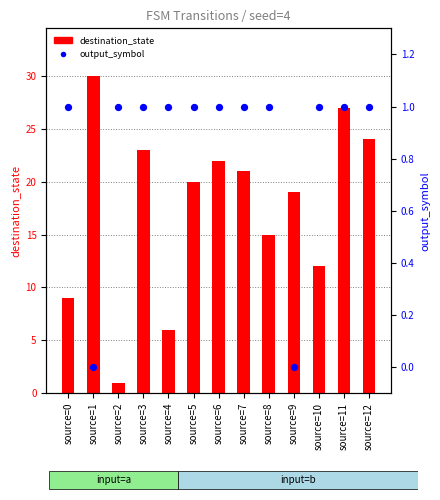

What is the total value across all series at source=12?

25